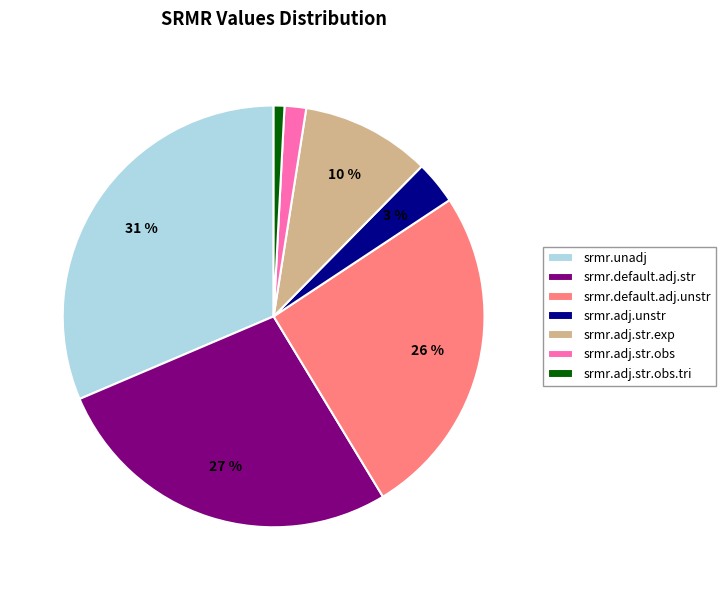

To the nearest percent, what is the difference between the srmr.adj.str.exp and srmr.unadj slice percentages?

21%